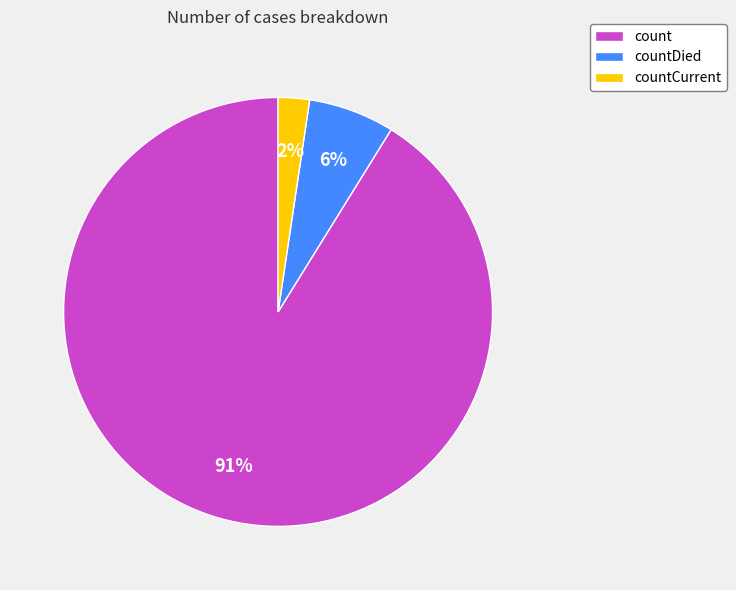

Does any single category account for the majority?

Yes